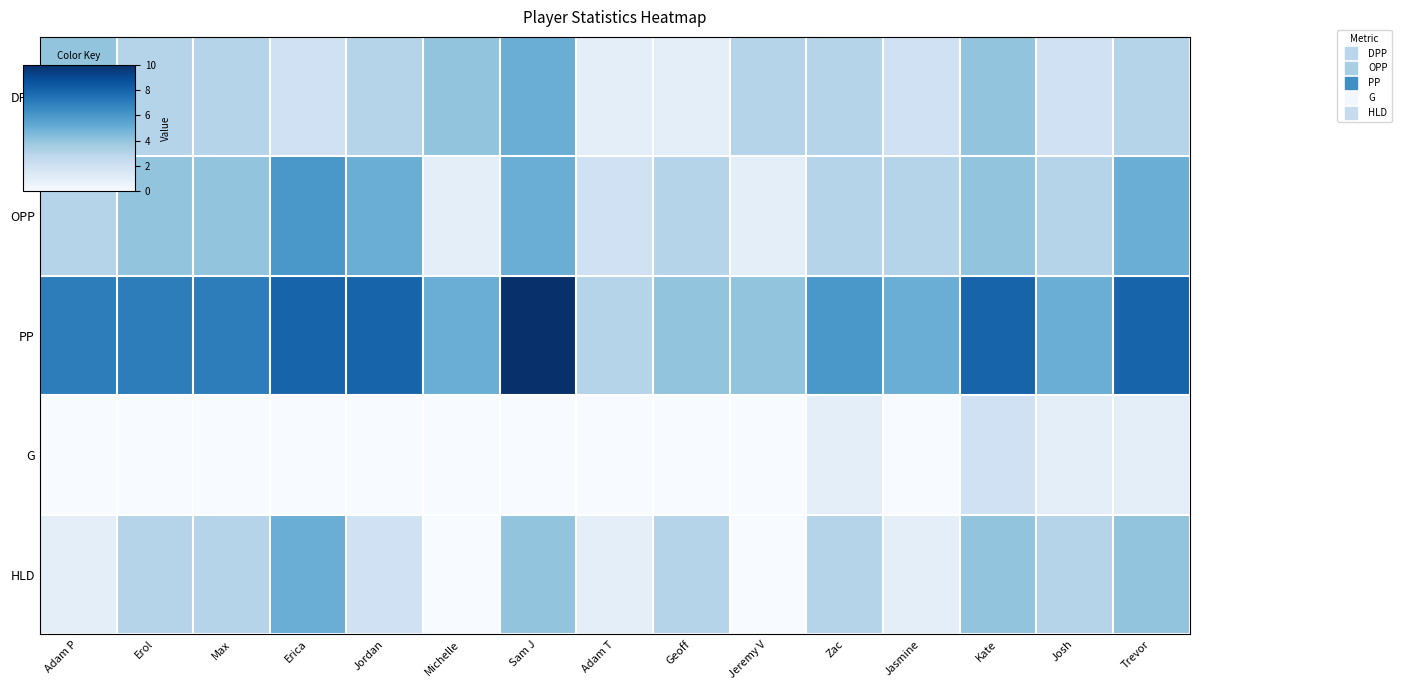

At which category does the chart reach its minimum across all series?

Adam P